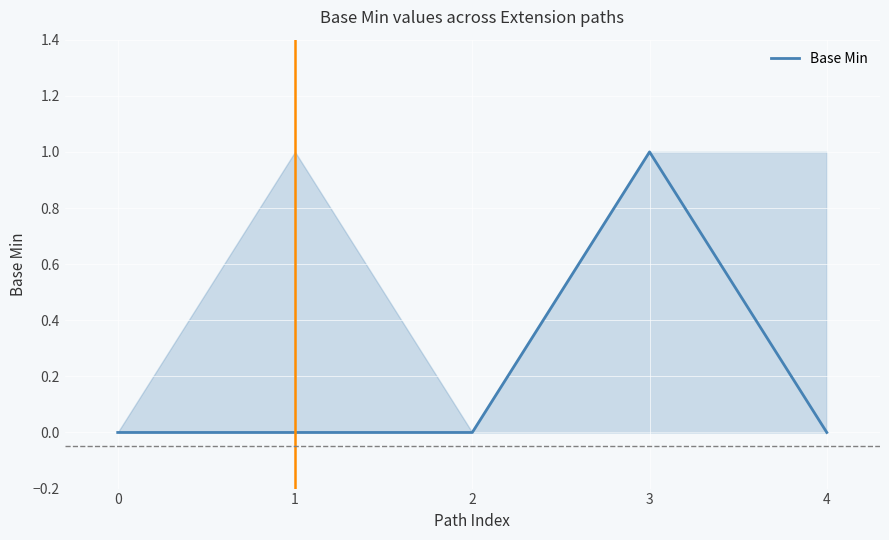

True or false: the data shows 1 at 3.

False